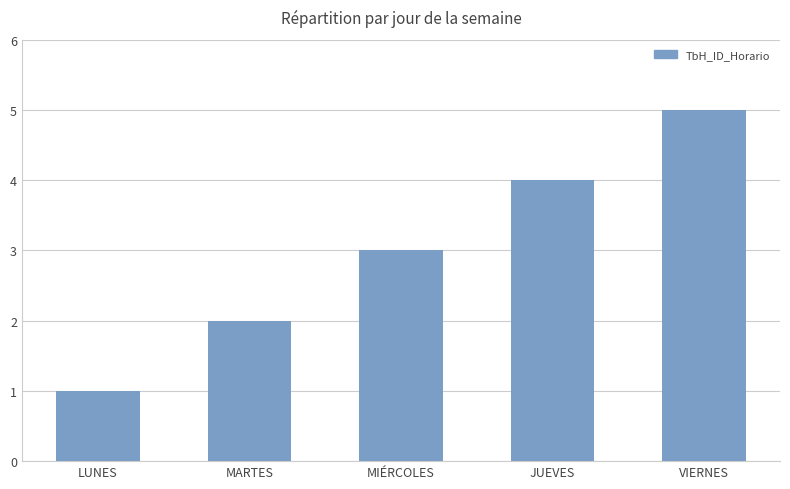

Reading left to right, list all the values displayed in this chart.

1	2	3	4	5